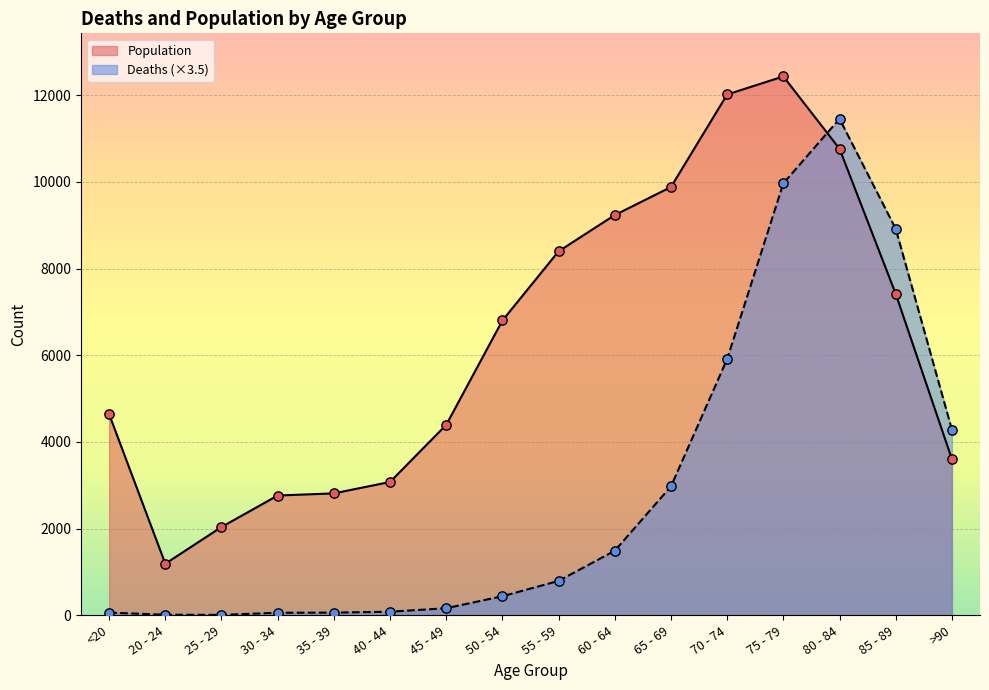

Which series has the widest spread of Y values?

Deaths